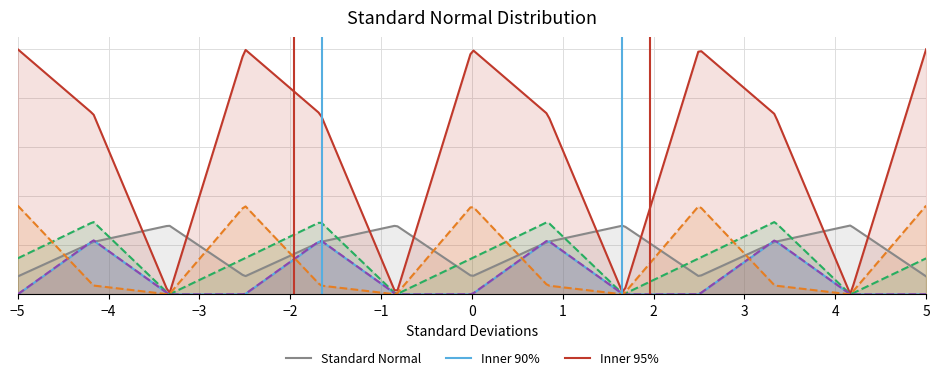

What is the greatest value displayed?

1